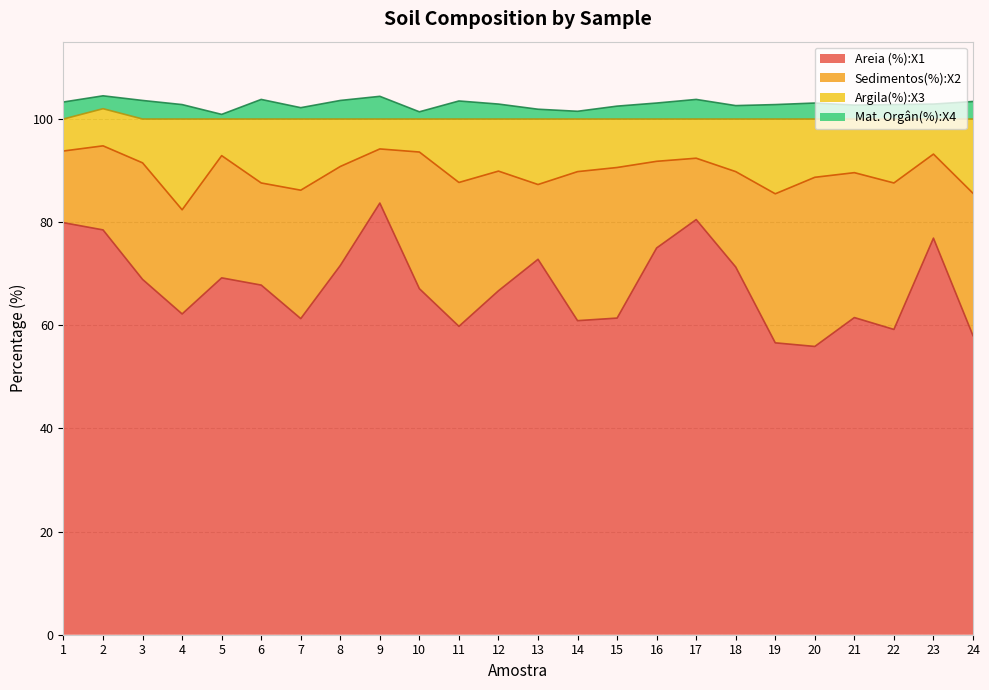

How many categories are shown in the chart?

24